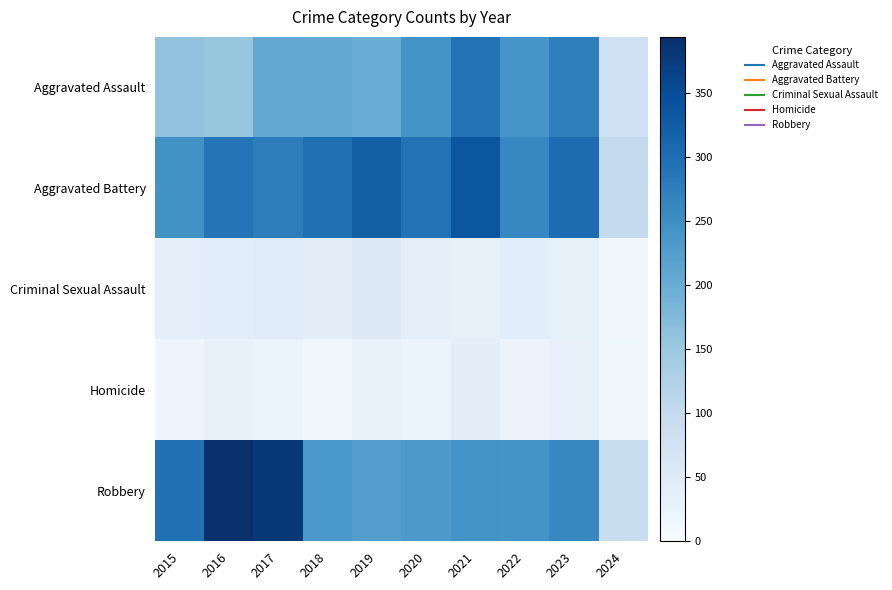

Which series has the largest range (max minus min)?

Robbery